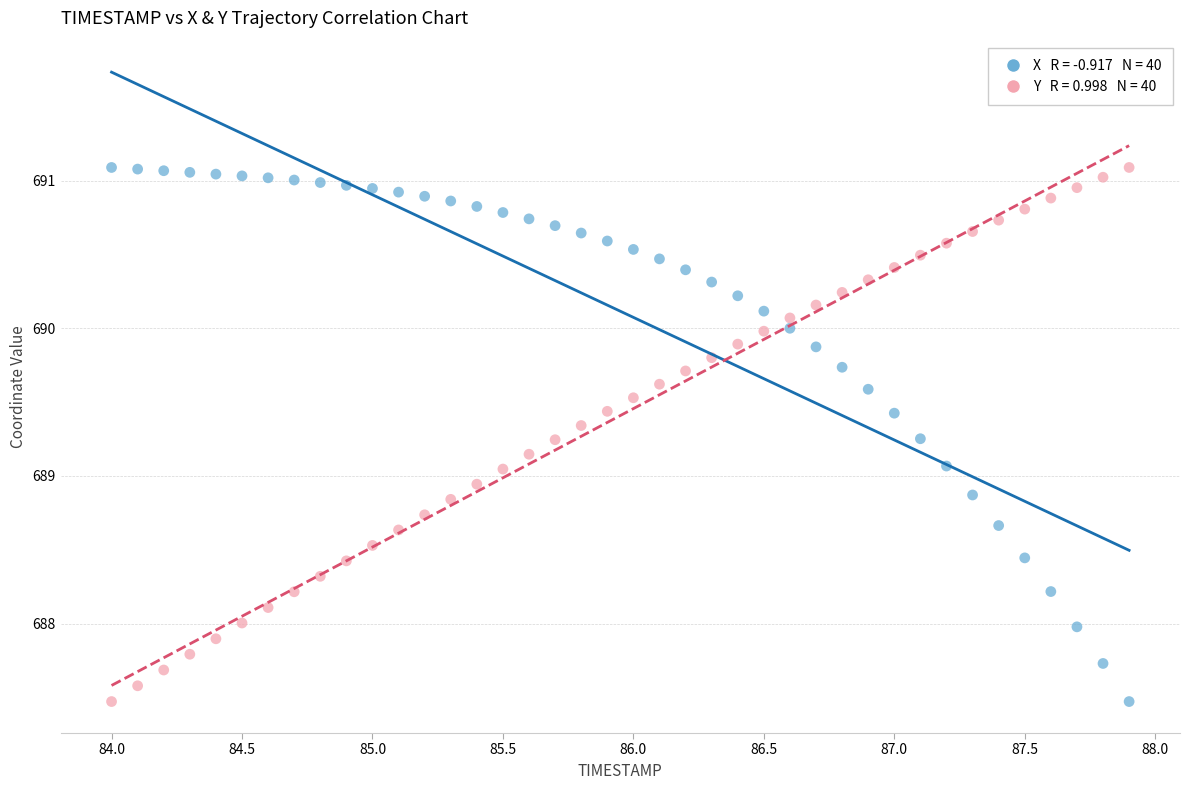

Across all data points, what is the range of Y values (max minus min)?

3.6